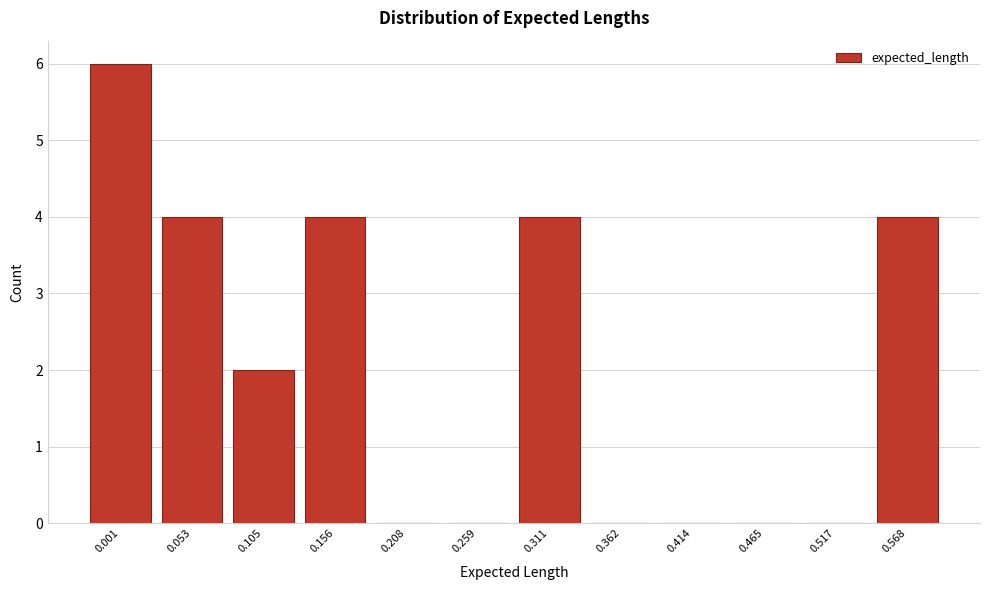

Reading right to left, list all the values displayed in this chart.

0.568=4	0.517=0	0.465=0	0.414=0	0.362=0	0.311=4	0.259=0	0.208=0	0.156=4	0.105=2	0.053=4	0.001=6